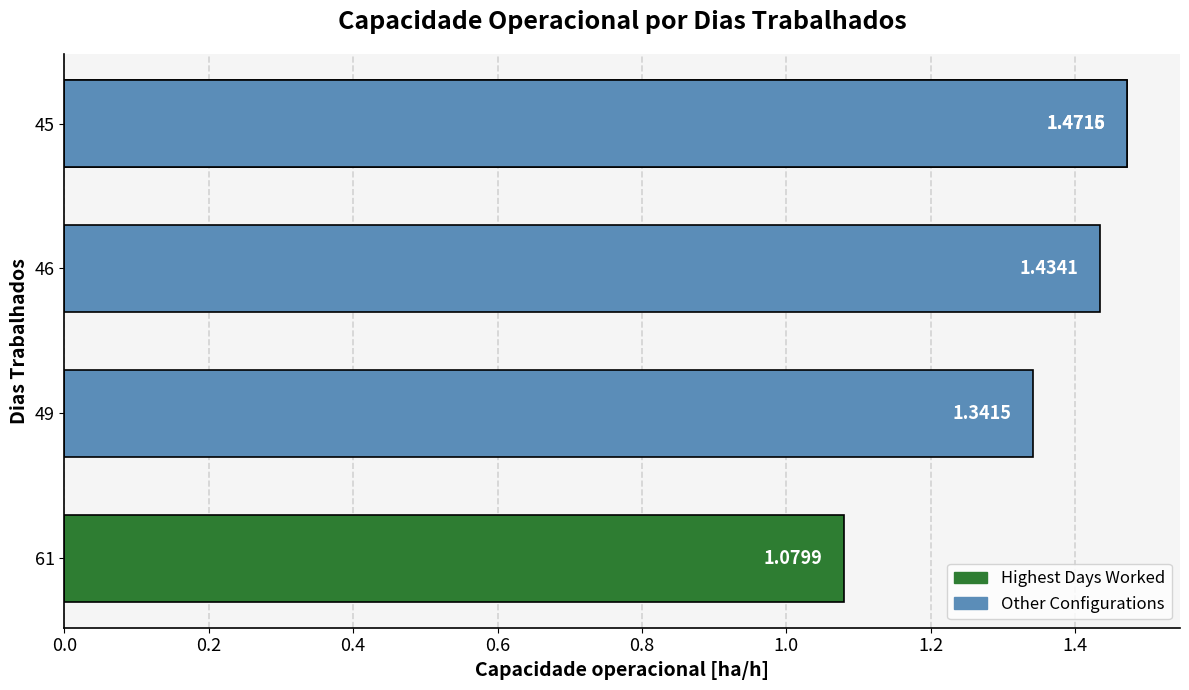

Does the chart contain stacked bars?

No